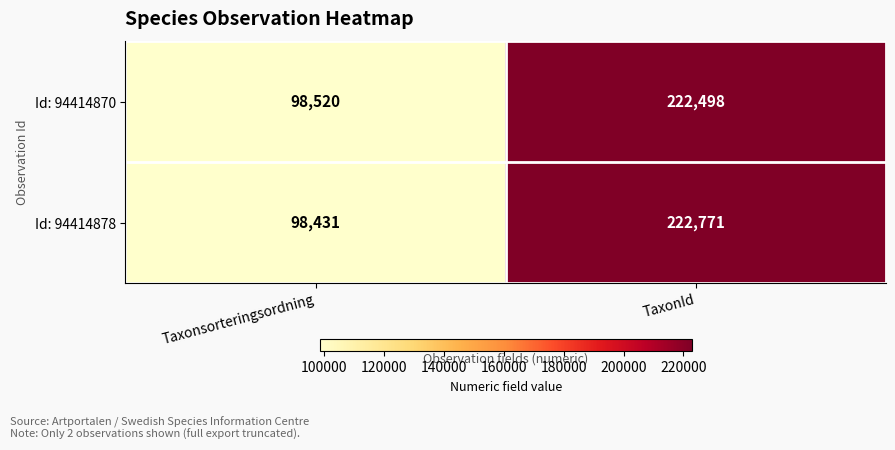

At Taxonsorteringsordning, list the series in order from largest to smallest.

Id: 94414870, Id: 94414878